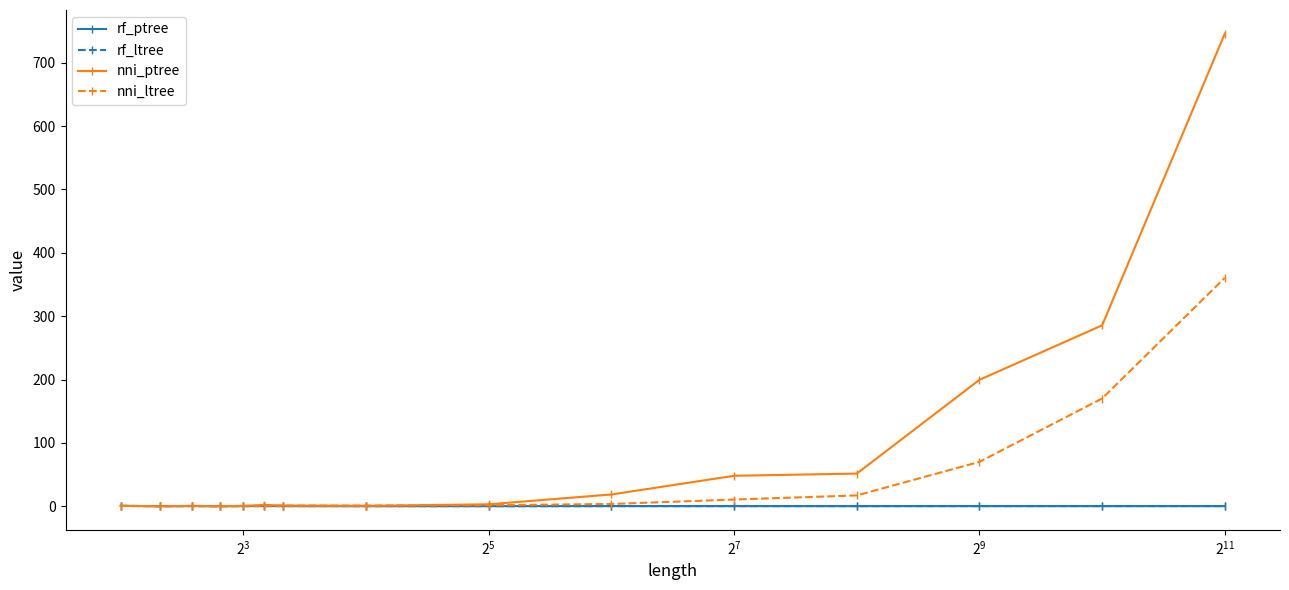

What is the greatest value displayed?

746.0